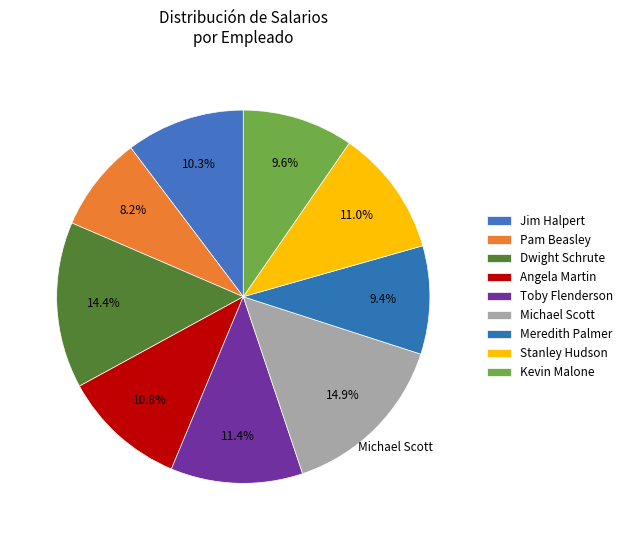

Which slice is the smallest?

Pam Beasley